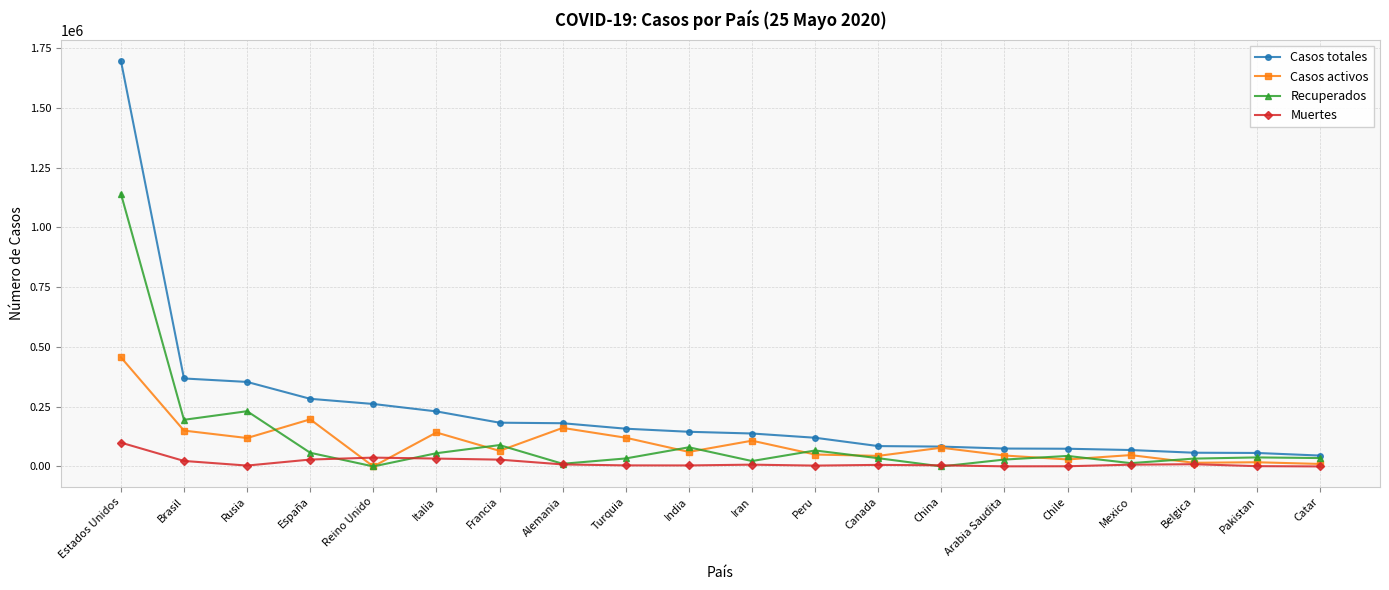

True or false: Recuperados has more than 0 interior local peaks.

True